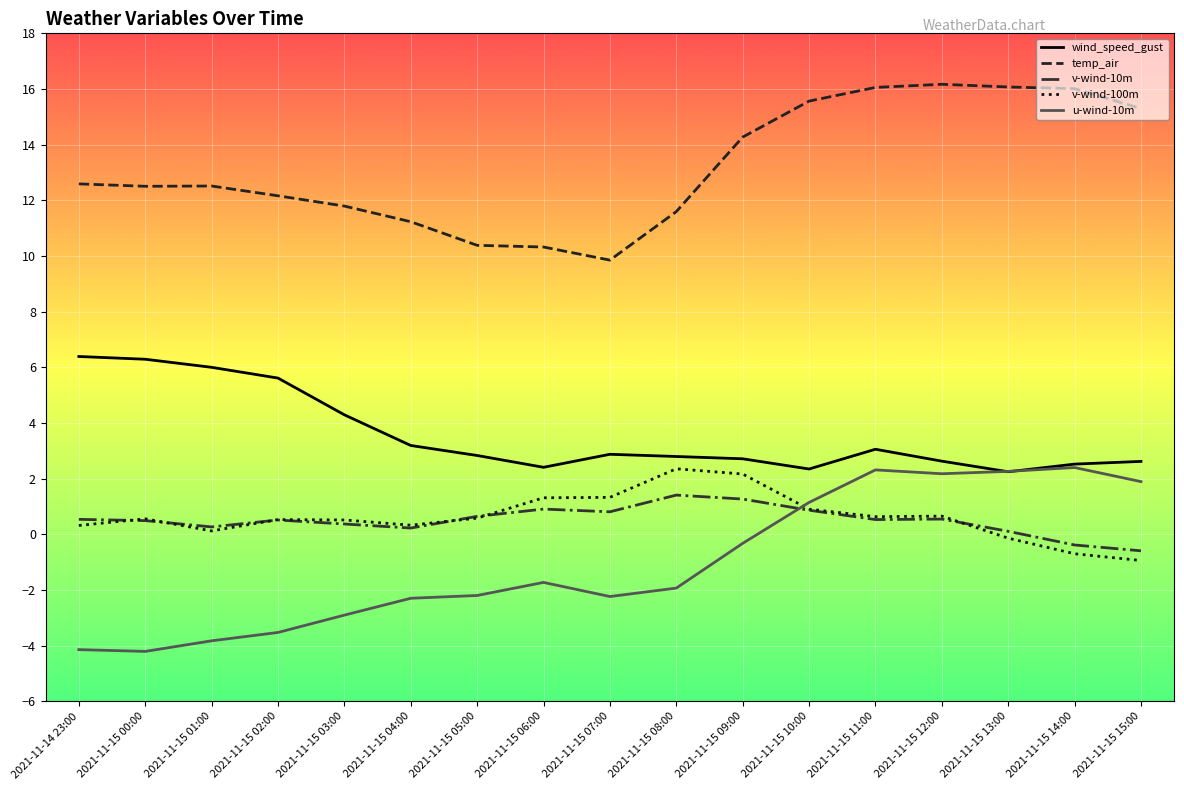

Where is the first local minimum for v-wind-10m?

2021-11-15 01:00